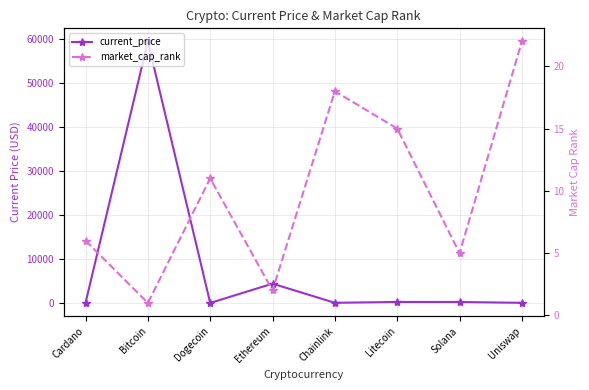

How many times do current_price and market_cap_rank cross each other?

4